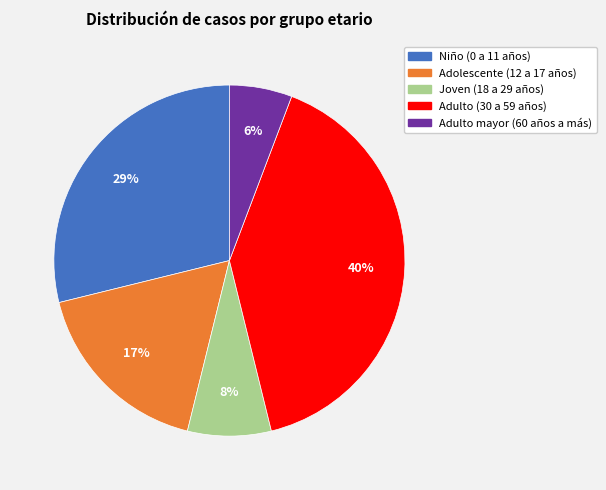

Which has a higher value, Joven (18 a 29 años) or Adolescente (12 a 17 años)?

Adolescente (12 a 17 años)